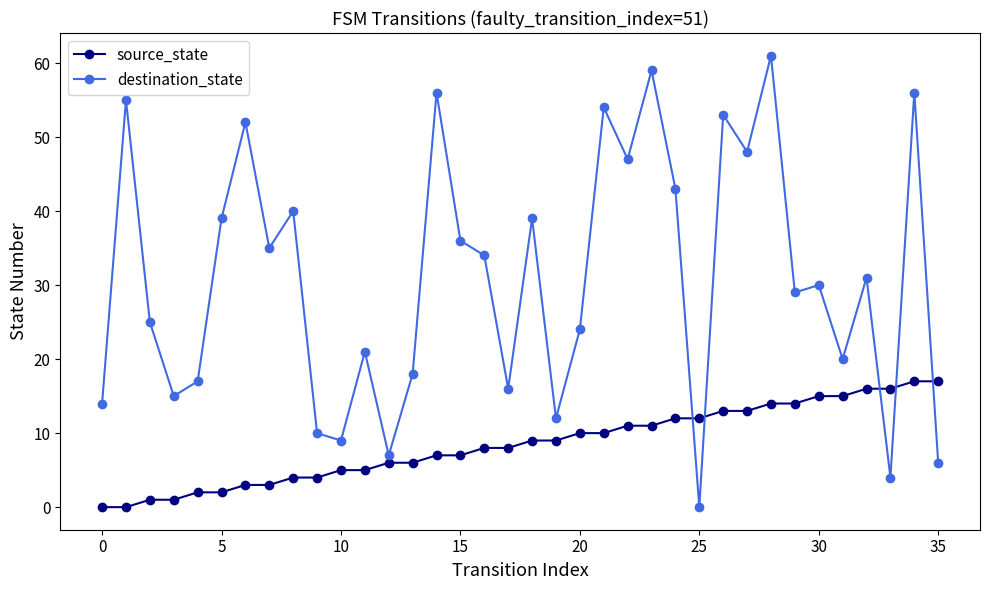

What is the greatest value displayed?

61